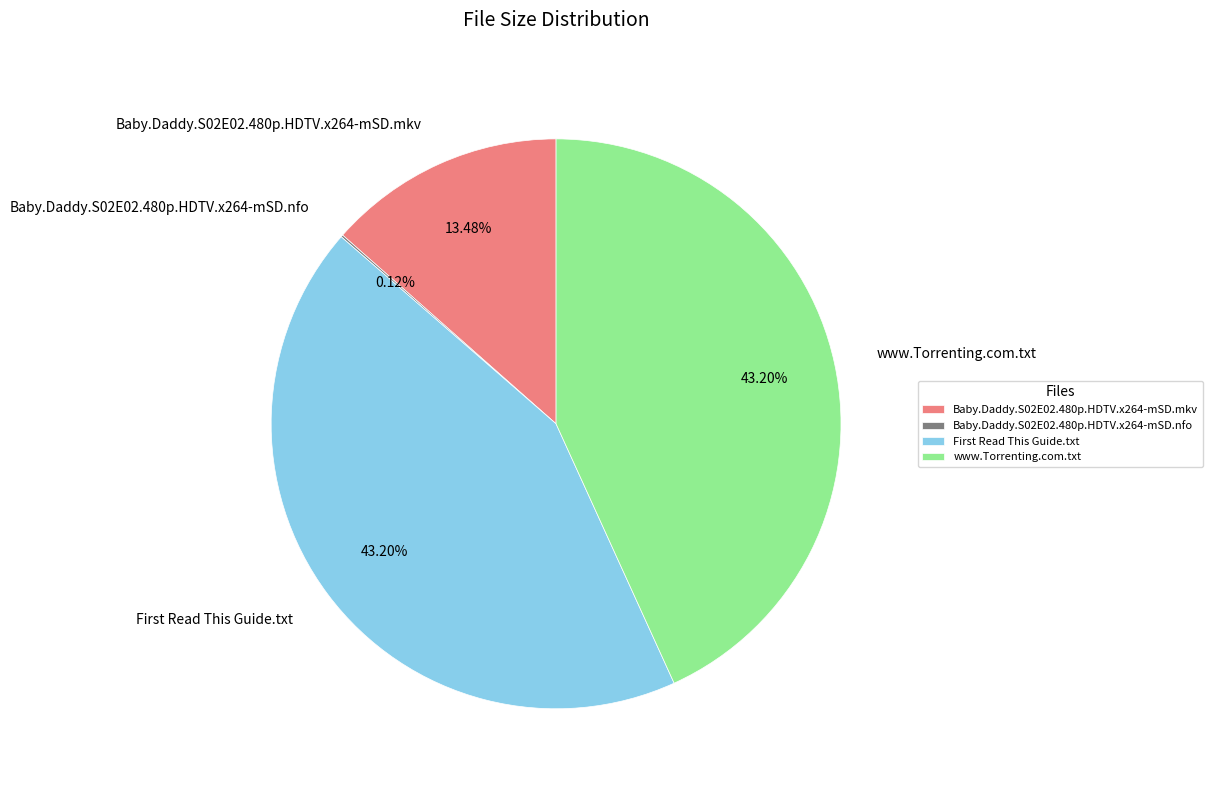

Does any single category account for the majority?

No